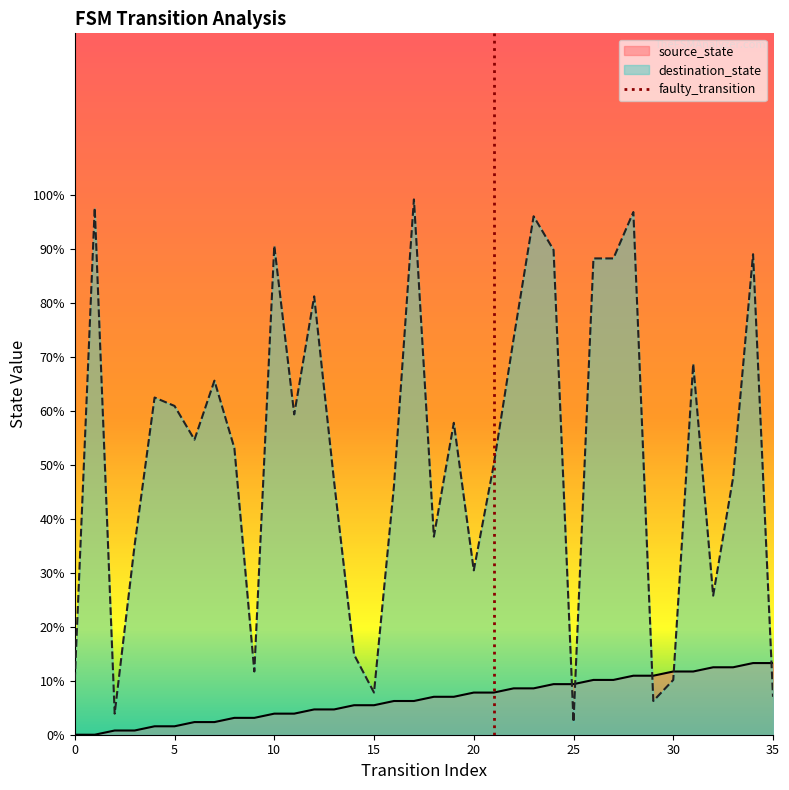

What is the approximate value of destination_state at 28?

96.9